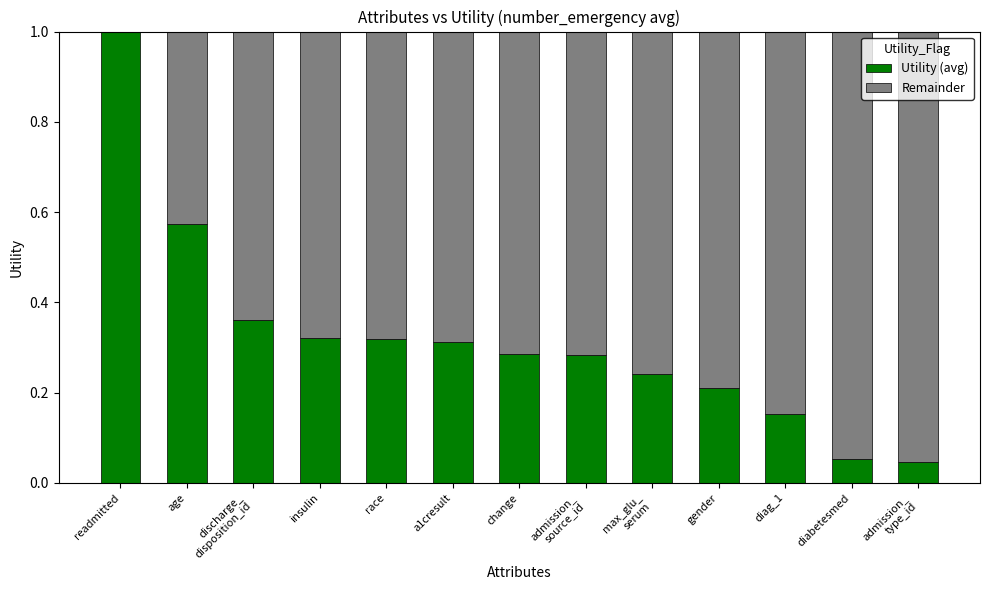

What is the sum of all Utility (avg) values?

4.2